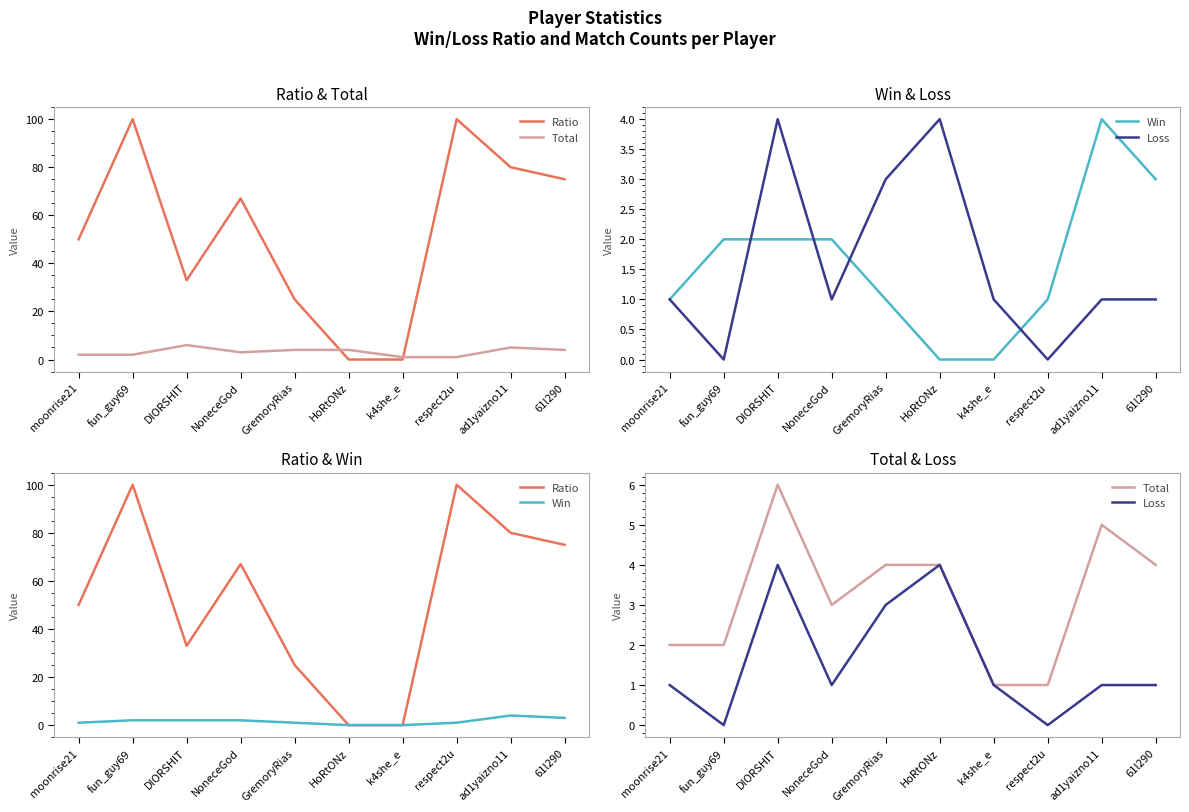

Which series has the largest total across all categories?

Ratio